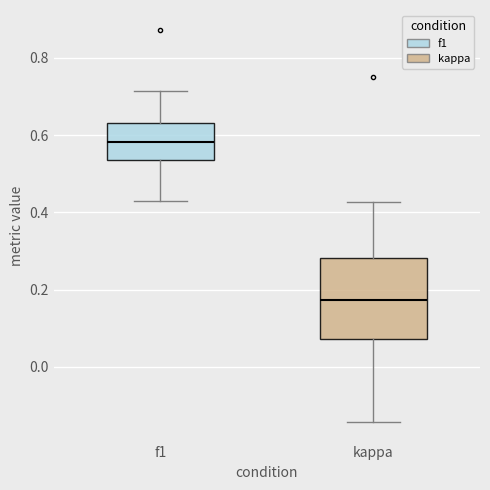

Reading left to right, transcribe this box plot: for each box, give where its median line is, the range the box spans, and where its two whiskers end, as read against the y-axis. The values are not printed on the chart, so give them approximately, as read against the axis.

f1: median 0.58, box 0.54 to 0.64, whiskers 0.42 to 0.72
kappa: median 0.18, box 0.08 to 0.28, whiskers -0.14 to 0.42